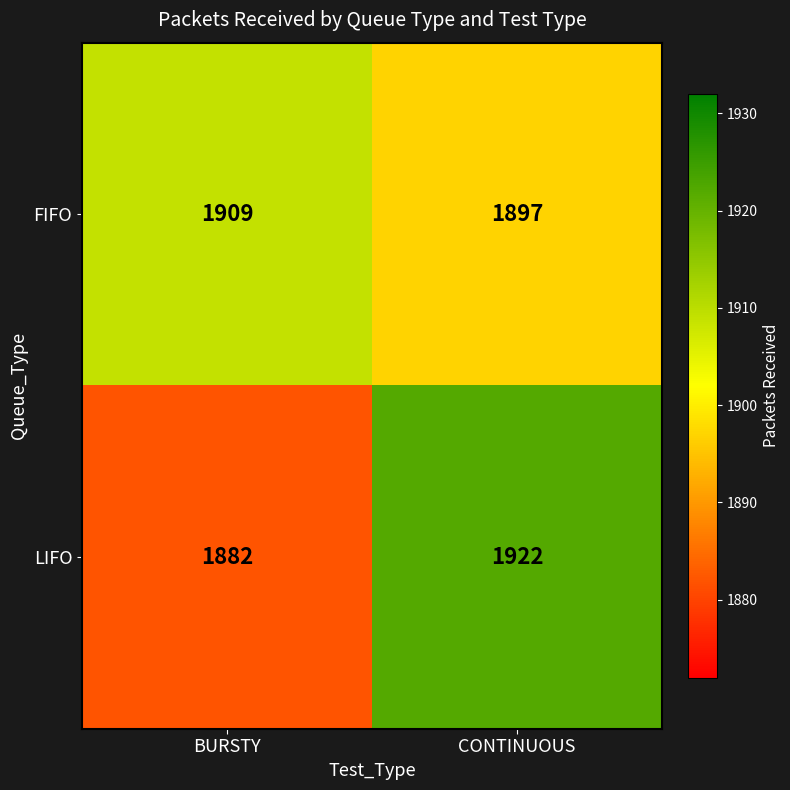

Rank the series by their maximum value, from highest to lowest.

LIFO, FIFO